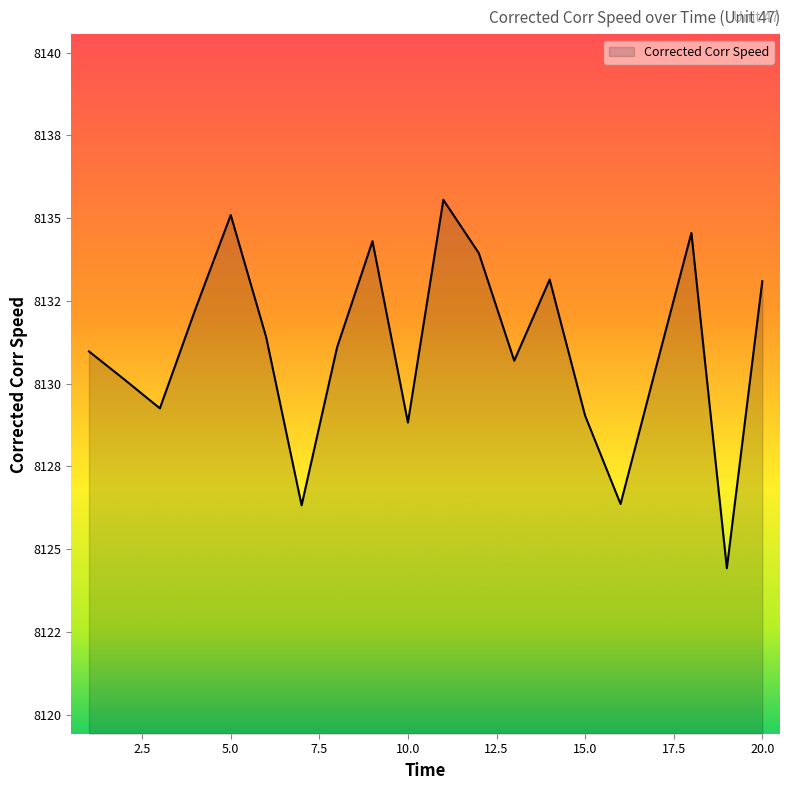

Rank the categories by value from lowest to highest.

19, 7, 16, 10, 15, 3, 2, 17, 13, 1, 8, 6, 4, 20, 14, 12, 9, 18, 5, 11